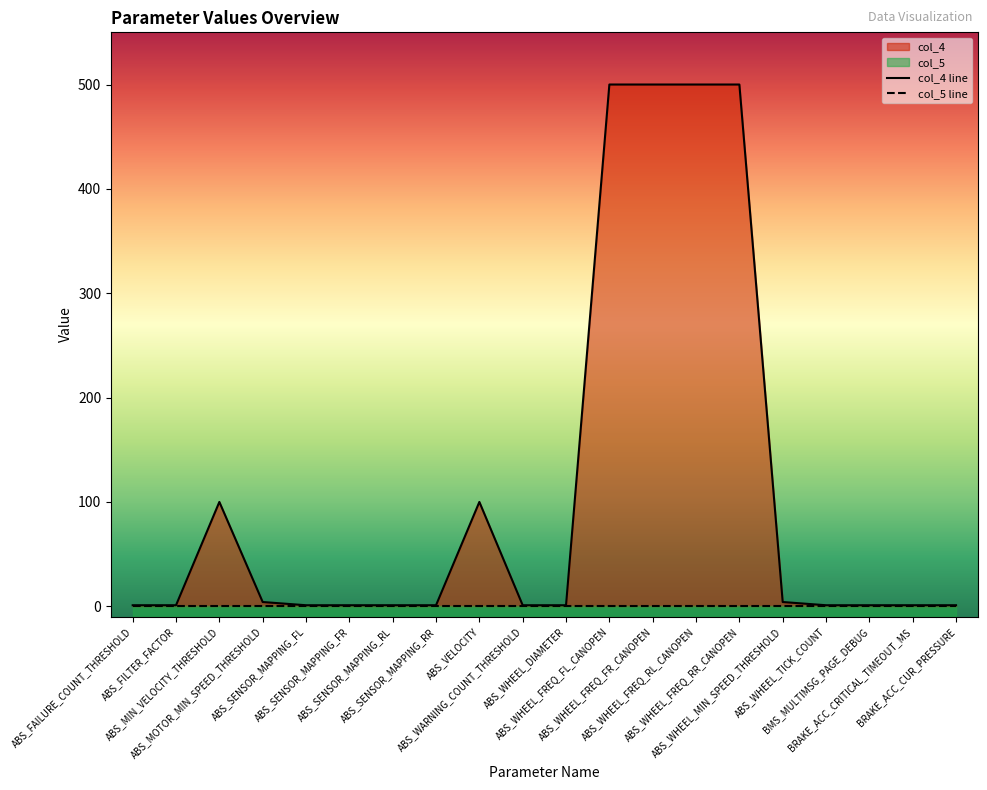

List the labels in order of value, largest first.

ABS_WHEEL_FREQ_FL_CANOPEN, ABS_WHEEL_FREQ_FR_CANOPEN, ABS_WHEEL_FREQ_RL_CANOPEN, ABS_WHEEL_FREQ_RR_CANOPEN, ABS_MIN_VELOCITY_THRESHOLD, ABS_VELOCITY, ABS_MOTOR_MIN_SPEED_THRESHOLD, ABS_WHEEL_MIN_SPEED_THRESHOLD, ABS_FAILURE_COUNT_THRESHOLD, ABS_FILTER_FACTOR, ABS_SENSOR_MAPPING_FL, ABS_SENSOR_MAPPING_FR, ABS_SENSOR_MAPPING_RL, ABS_SENSOR_MAPPING_RR, ABS_WARNING_COUNT_THRESHOLD, ABS_WHEEL_DIAMETER, ABS_WHEEL_TICK_COUNT, BMS_MULTIMSG_PAGE_DEBUG, BRAKE_ACC_CRITICAL_TIMEOUT_MS, BRAKE_ACC_CUR_PRESSURE